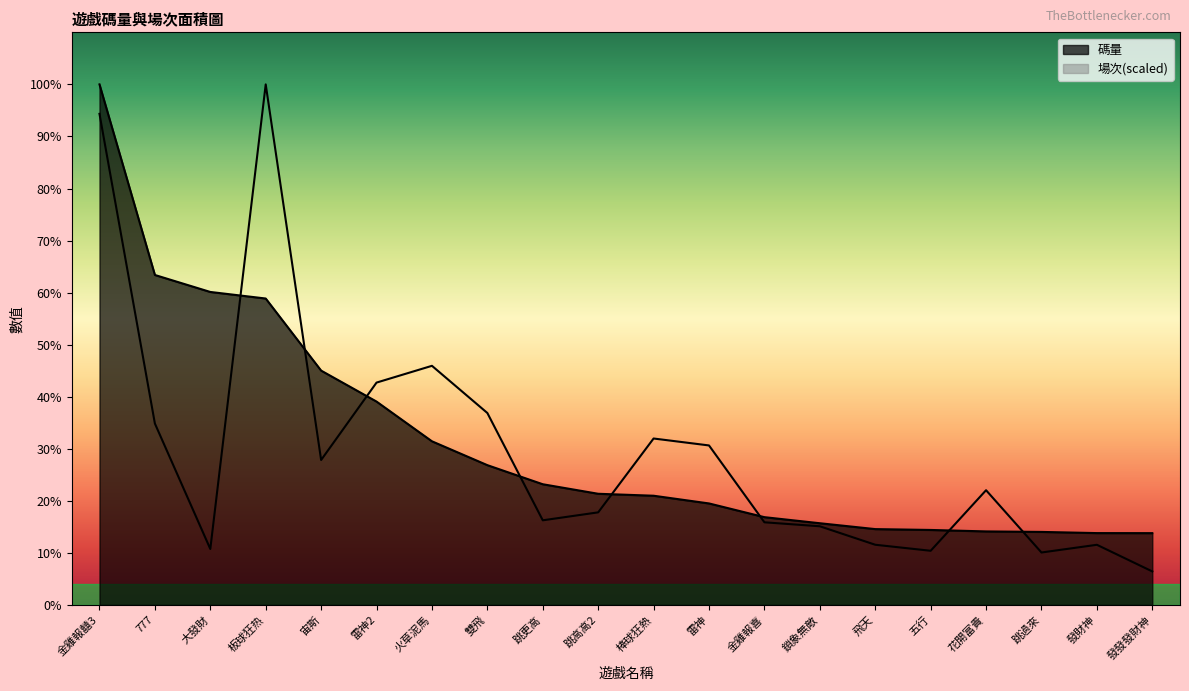

True or false: 場次 has more than 2 interior local peaks.

True